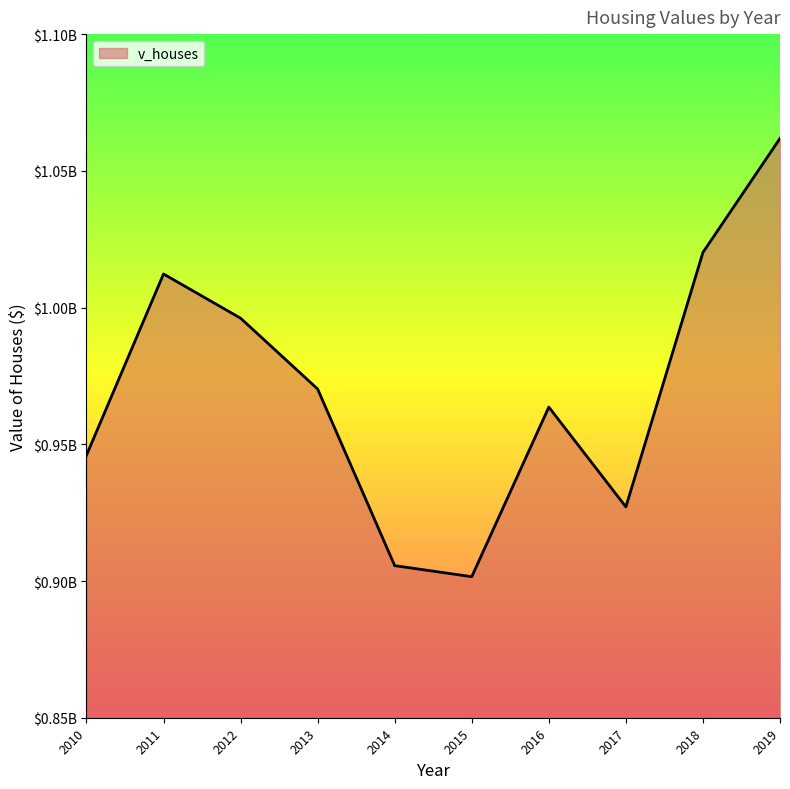

Rank the categories by value from highest to lowest.

2019, 2018, 2011, 2012, 2013, 2016, 2010, 2017, 2014, 2015